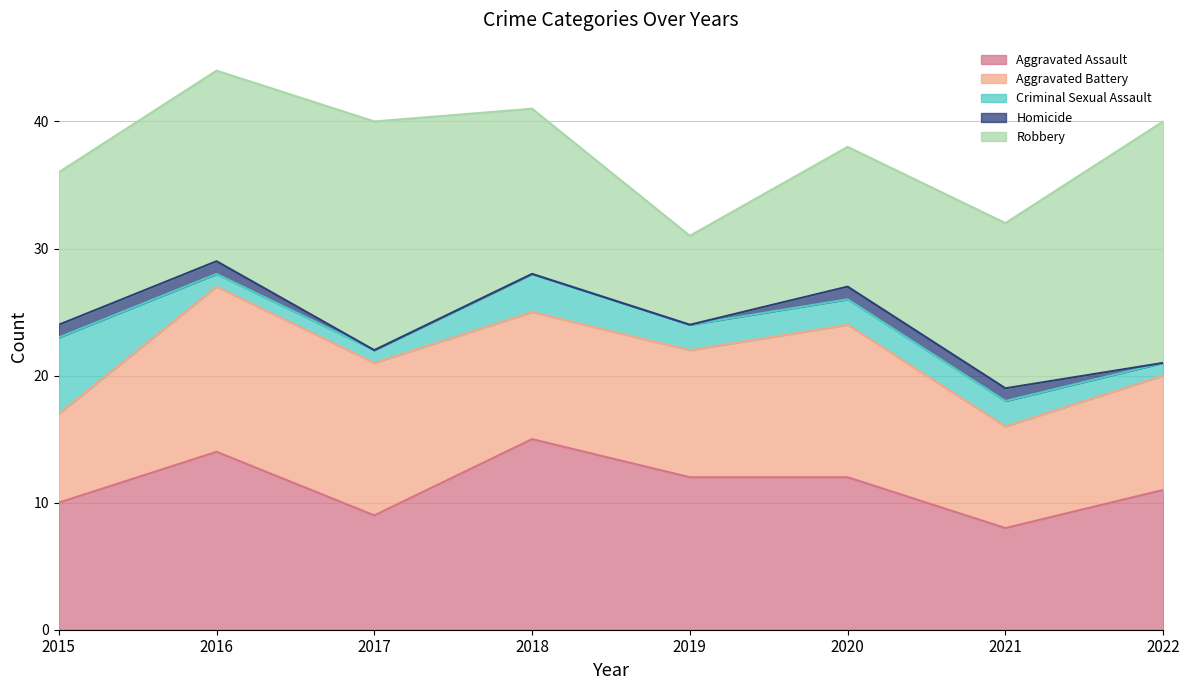

How many Aggravated Assault values are between 10 and 14?

5